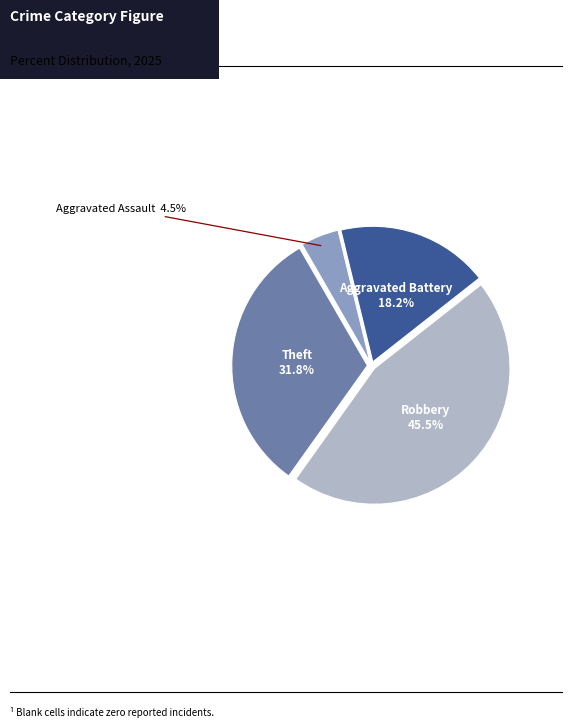

Is there any slice that represents more than half of the pie?

No